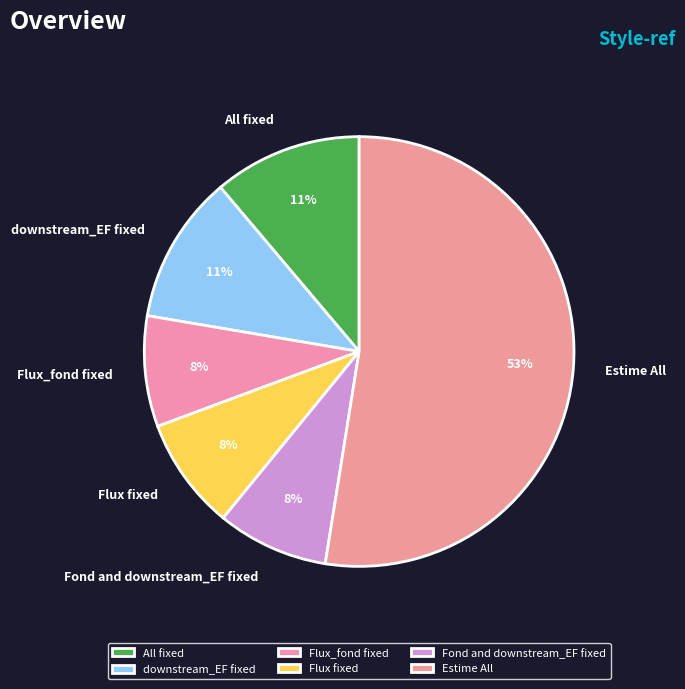

Combined, do Flux fixed and All fixed account for over 50%?

No